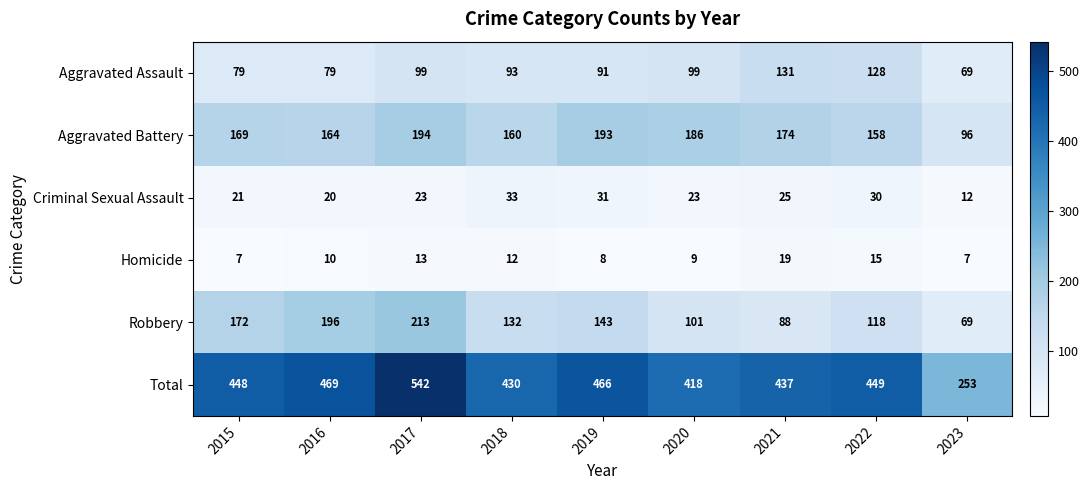

Which series has the widest spread of values?

Total